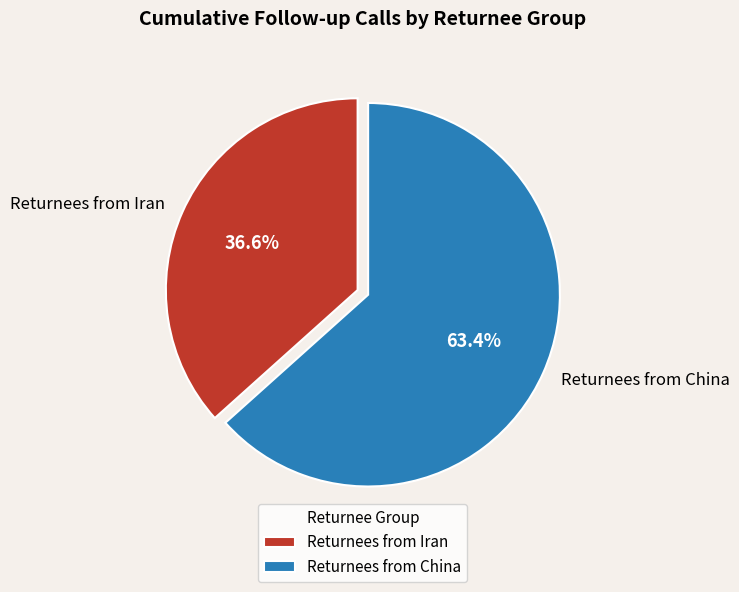

What portion of the pie excludes Returnees from Iran?

63.4%